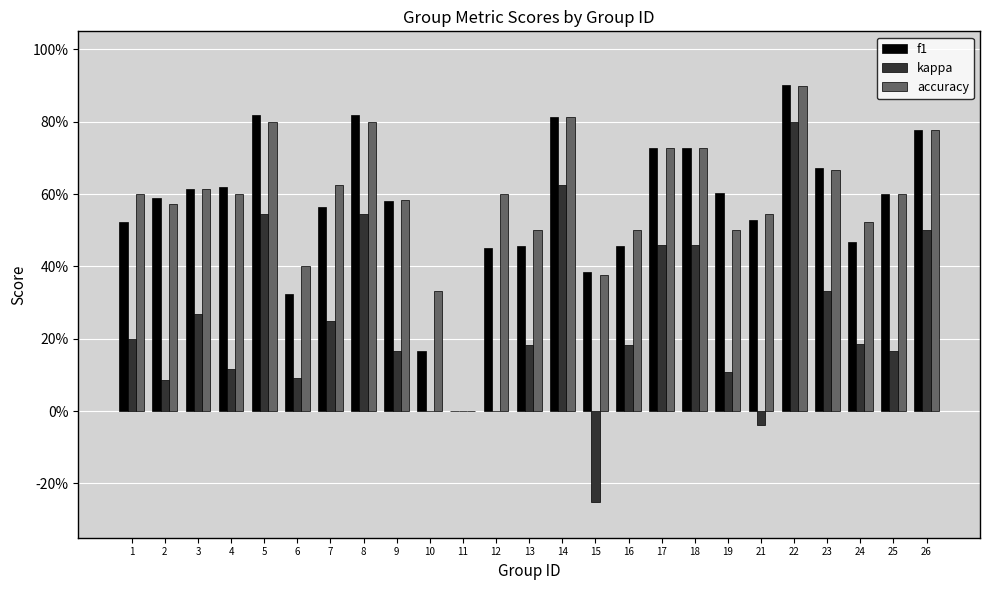

Reading right to left, transcribe all the data shown in this chart.

f1: 26=0.8	25=0.6	24=0.5	23=0.7	22=0.9	21=0.5	19=0.6	18=0.7	17=0.7	16=0.5	15=0.4	14=0.8	13=0.5	12=0.5	11=0.0	10=0.2	9=0.6	8=0.8	7=0.6	6=0.3	5=0.8	4=0.6	3=0.6	2=0.6	1=0.5
kappa: 26=0.5	25=0.2	24=0.2	23=0.3	22=0.8	21=-0.0	19=0.1	18=0.5	17=0.5	16=0.2	15=-0.2	14=0.6	13=0.2	12=0.0	11=0.0	10=0.0	9=0.2	8=0.5	7=0.2	6=0.1	5=0.5	4=0.1	3=0.3	2=0.1	1=0.2
accuracy: 26=0.8	25=0.6	24=0.5	23=0.7	22=0.9	21=0.5	19=0.5	18=0.7	17=0.7	16=0.5	15=0.4	14=0.8	13=0.5	12=0.6	11=0.0	10=0.3	9=0.6	8=0.8	7=0.6	6=0.4	5=0.8	4=0.6	3=0.6	2=0.6	1=0.6